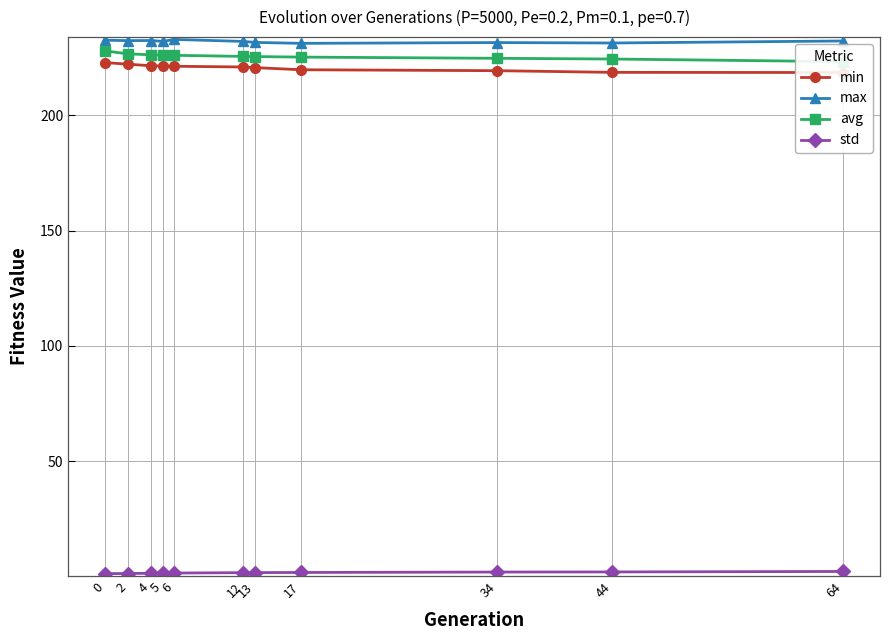

True or false: min and std intersect in this chart.

False